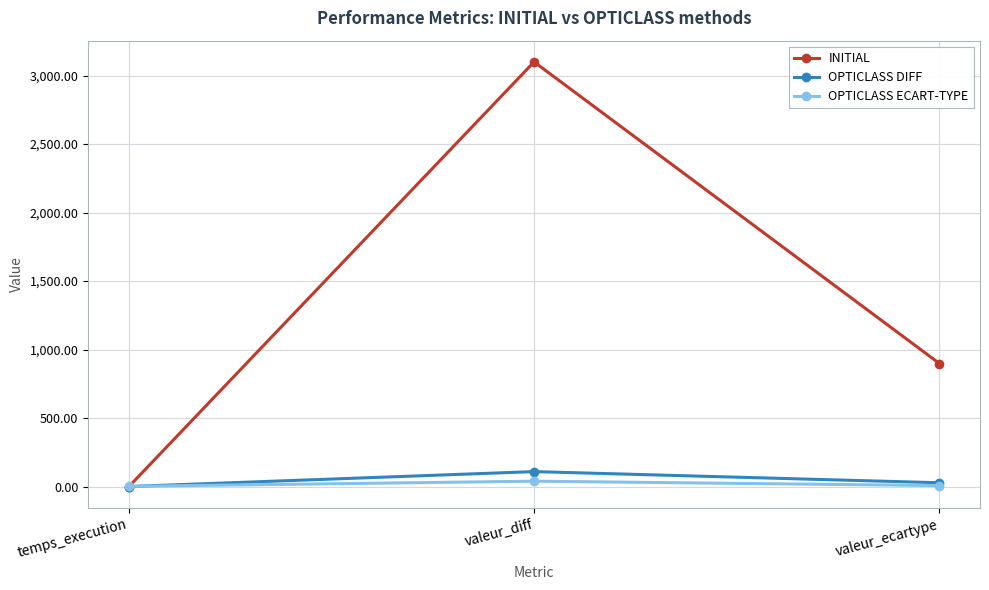

The value of OPTICLASS DIFF at valeur_diff is 110.0. True or false?

True